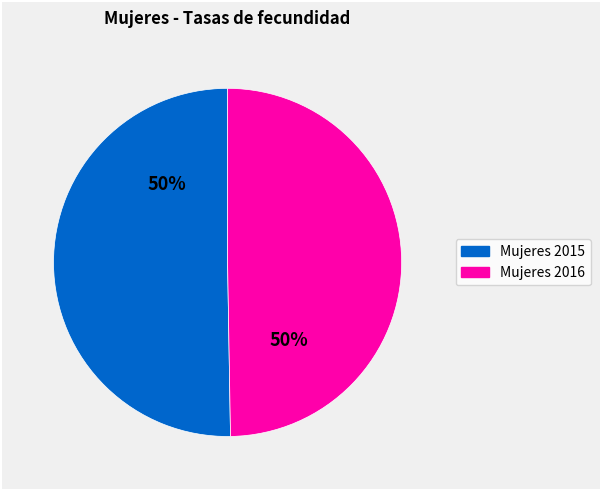

To the nearest percent, what is the average slice percentage?

50%